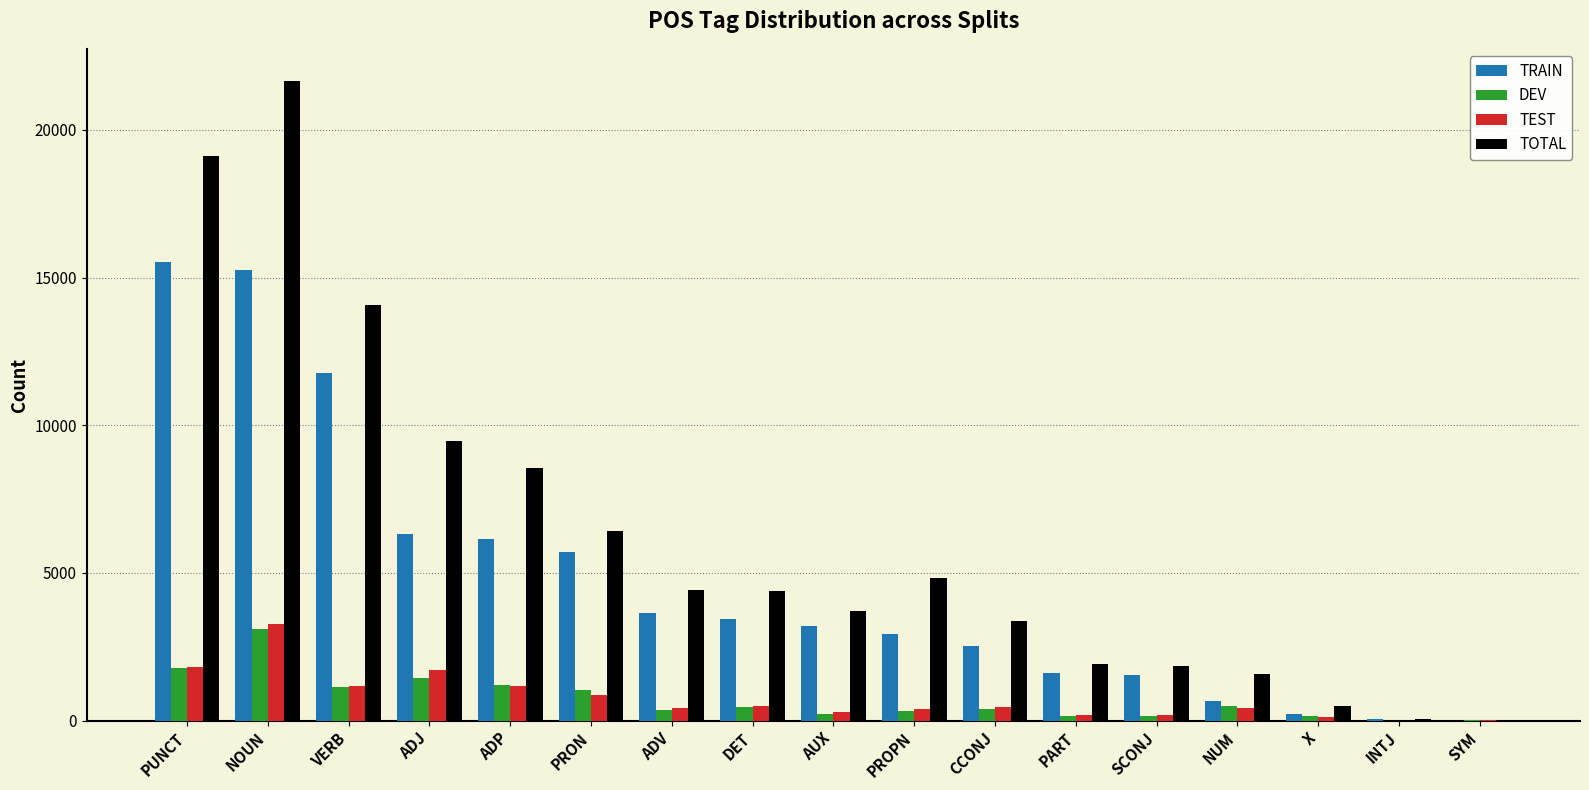

How many distinct data groups are displayed?

4